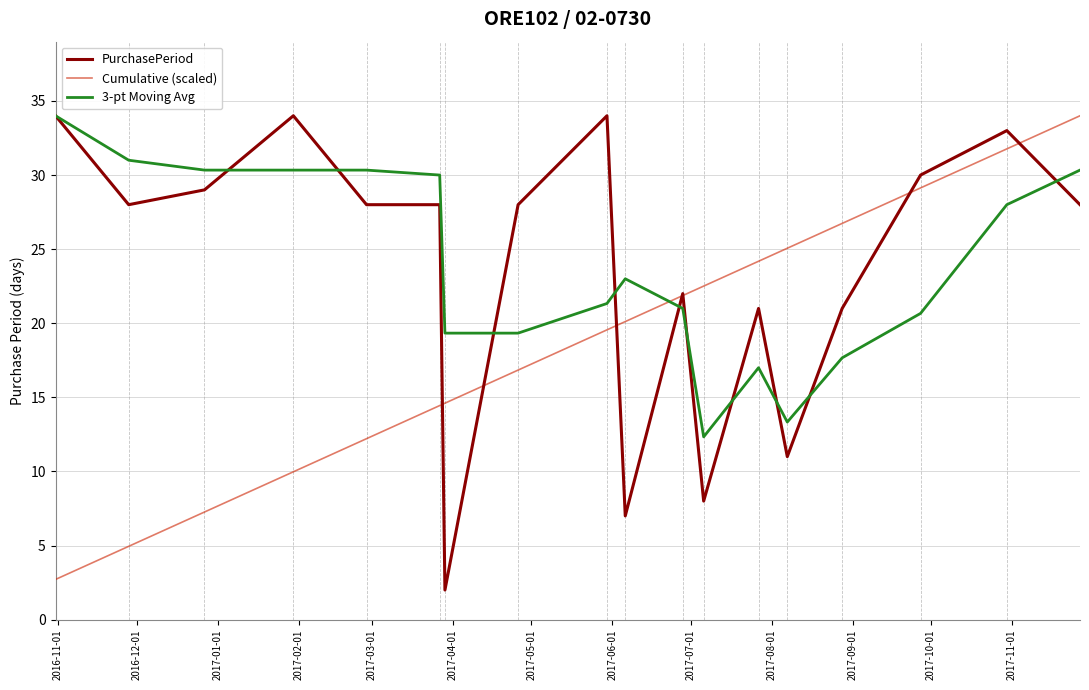

What is the highest value of the Cumulative (scaled) series?

34.0